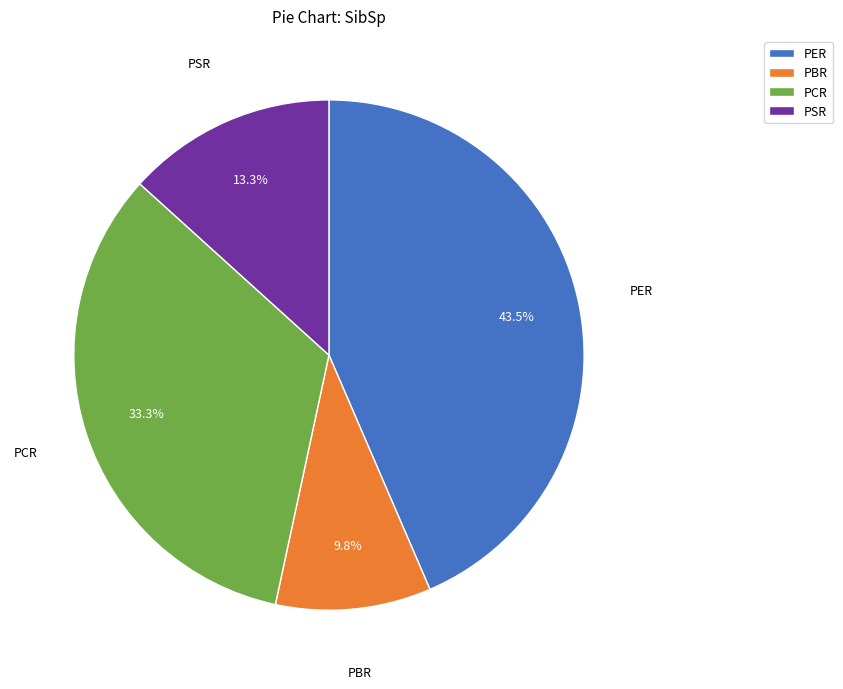

Is it true that PER is 54% of the pie?

False